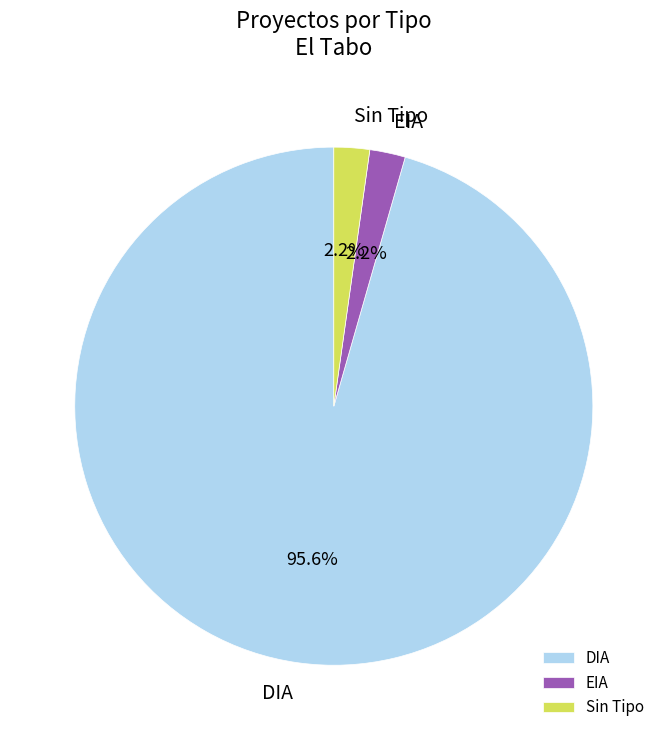

Is DIA the majority of the pie?

Yes